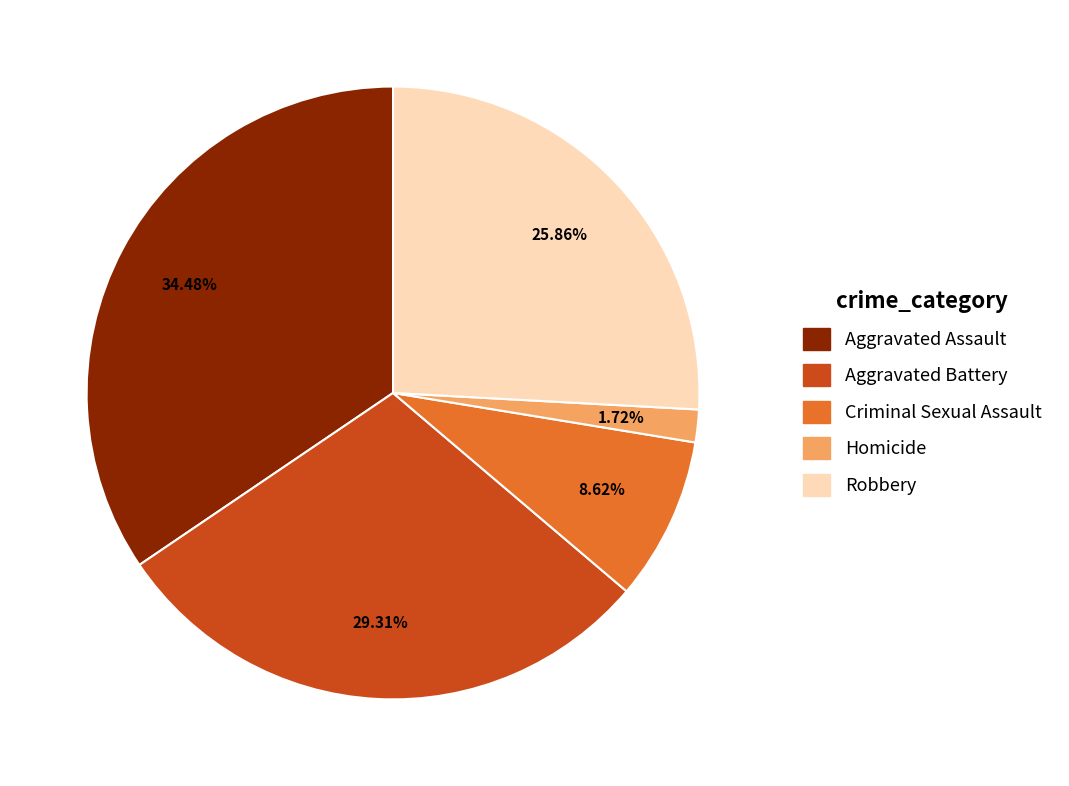

The Robbery slice represents 37% of the pie. True or false?

False